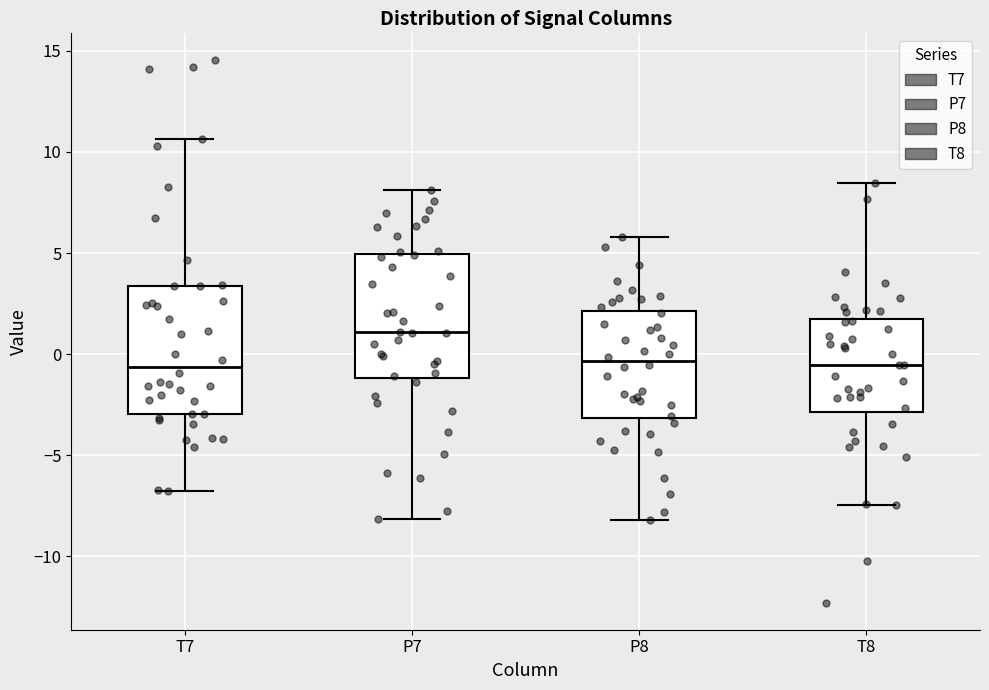

Where does the median line of the box for P8 sit on the y-axis? The values are not printed on the chart, so give them approximately, as read against the axis.

-0.5